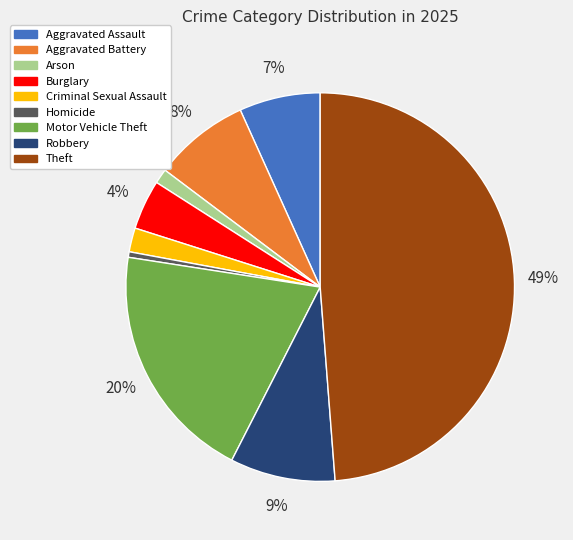

Is the sum of Burglary and Criminal Sexual Assault greater than half?

No